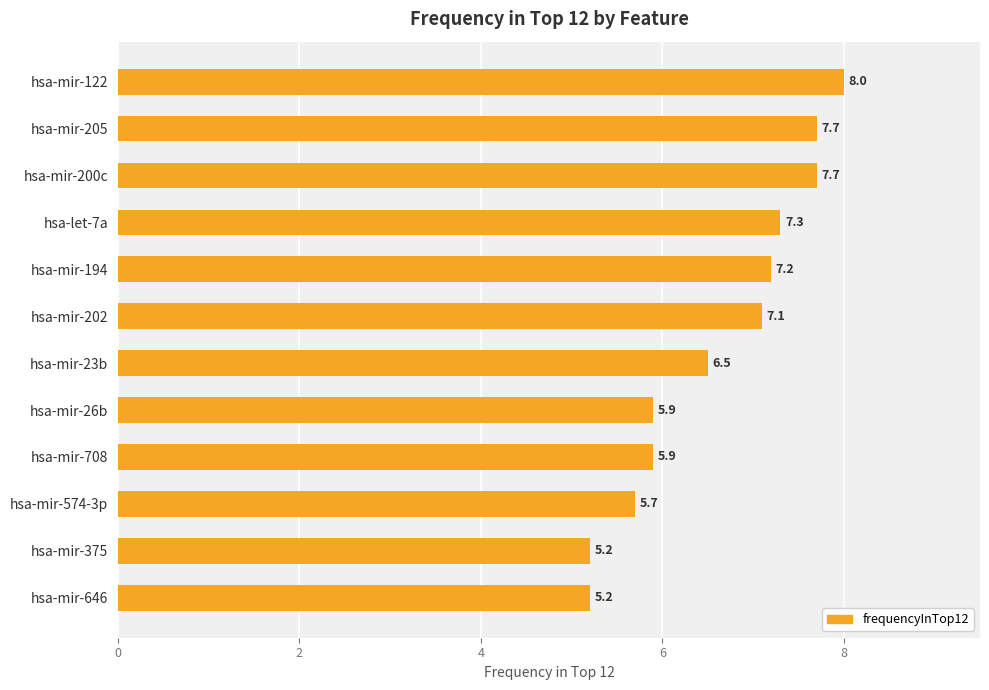

What is the label of the 6th bar from the top?

hsa-mir-202